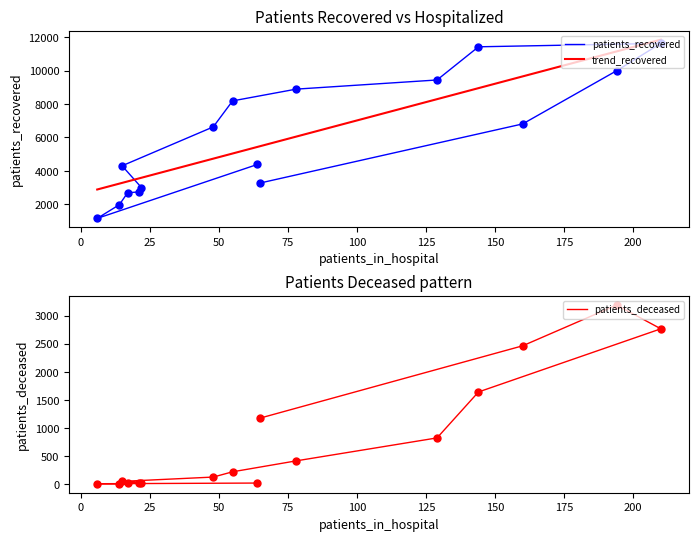

Which series has the widest spread of Y values?

patients_recovered